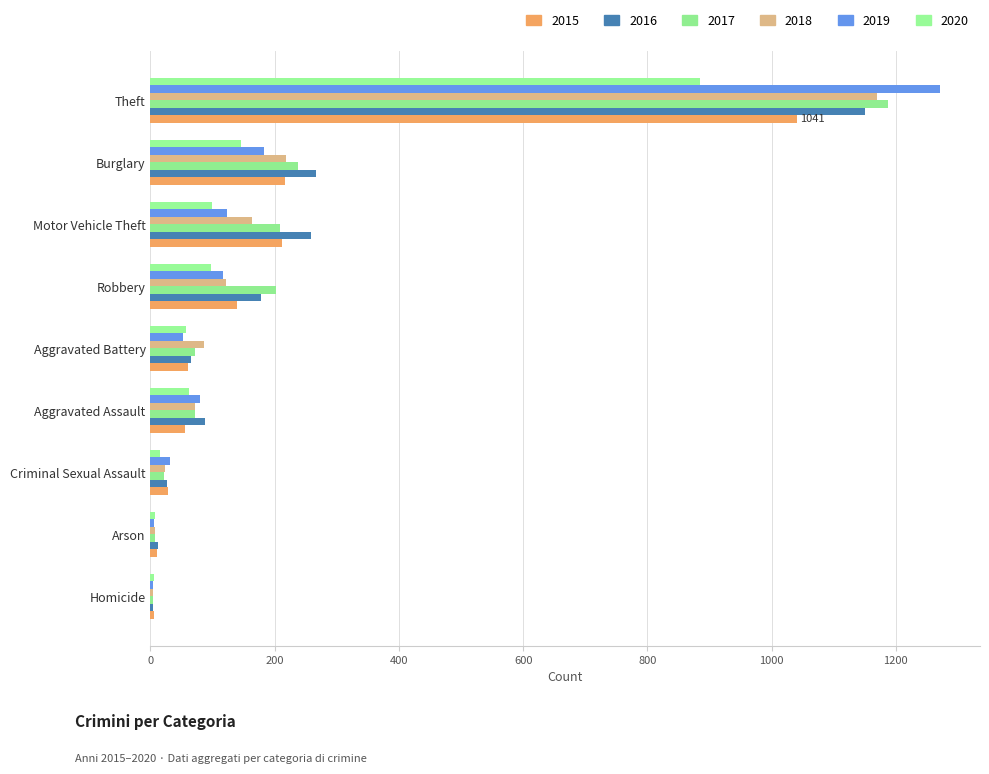

The 2019 series shows 364 at Theft. True or false?

False